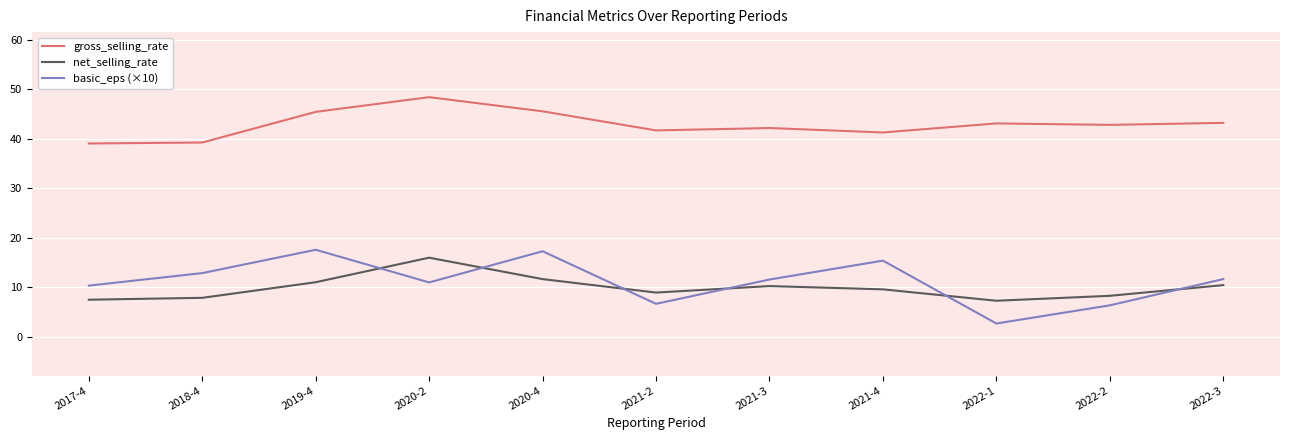

Where does the gross_selling_rate series first go above 42?

2019-4